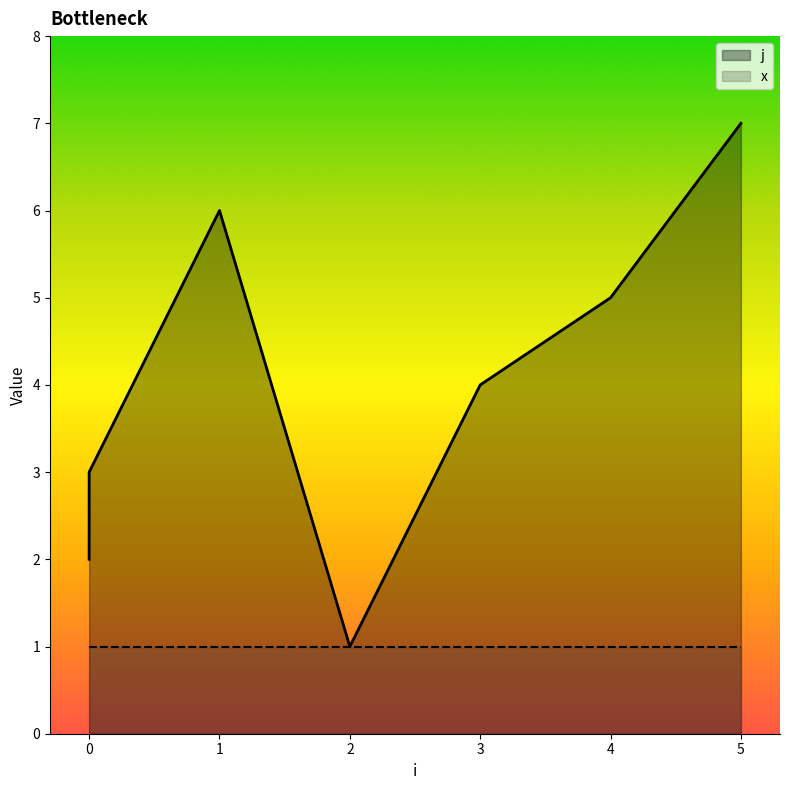

Reading left to right, extract all data points from this chart.

2	3	6	1	4	5	7